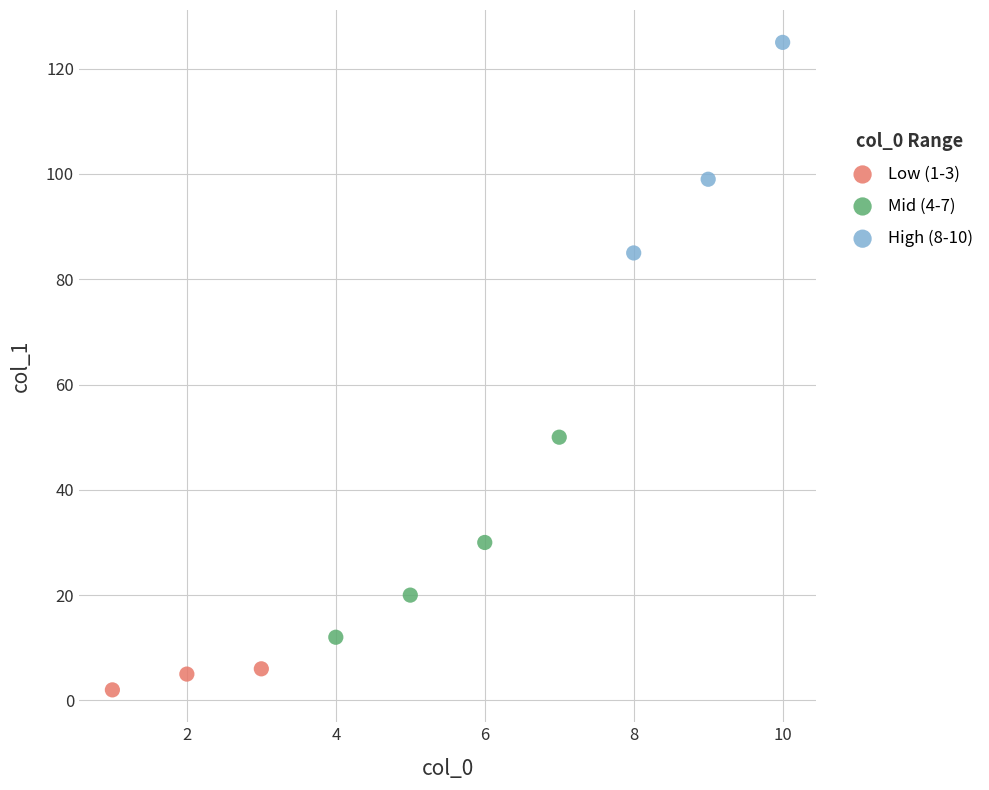

Which series reaches the maximum Y coordinate?

High (8-10)